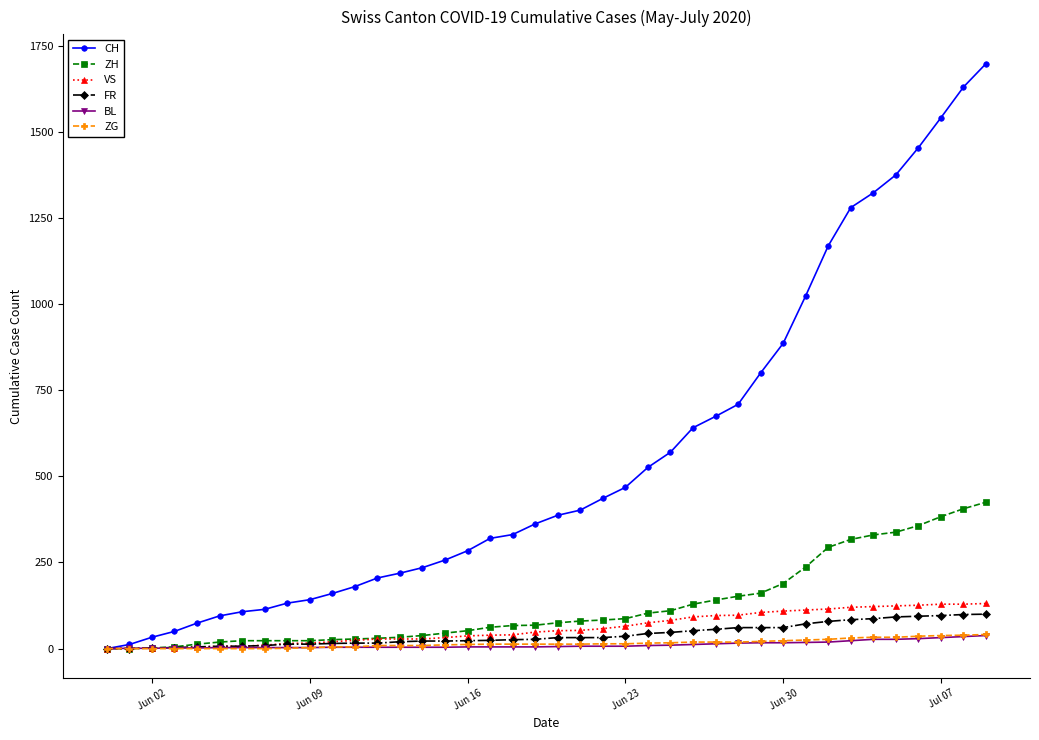

What is the highest value of the VS series?

131